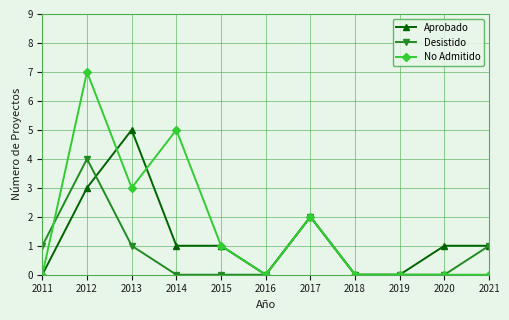

Is it true that Desistido equals 0 at 2013?

False